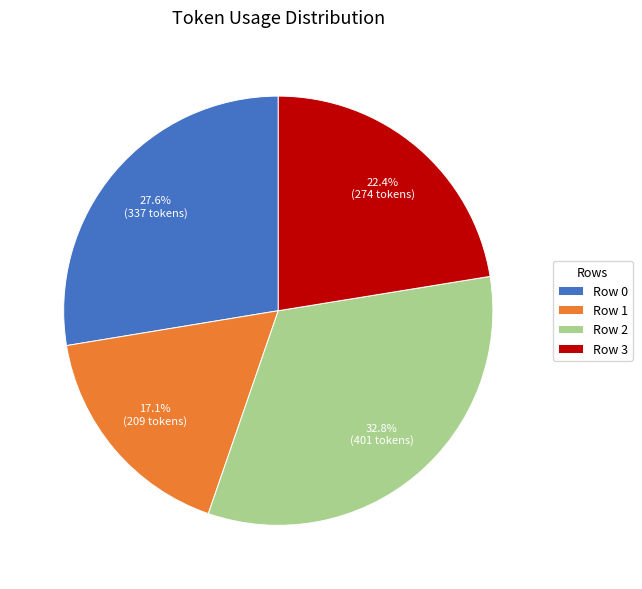

Count the number of slices in the pie.

4